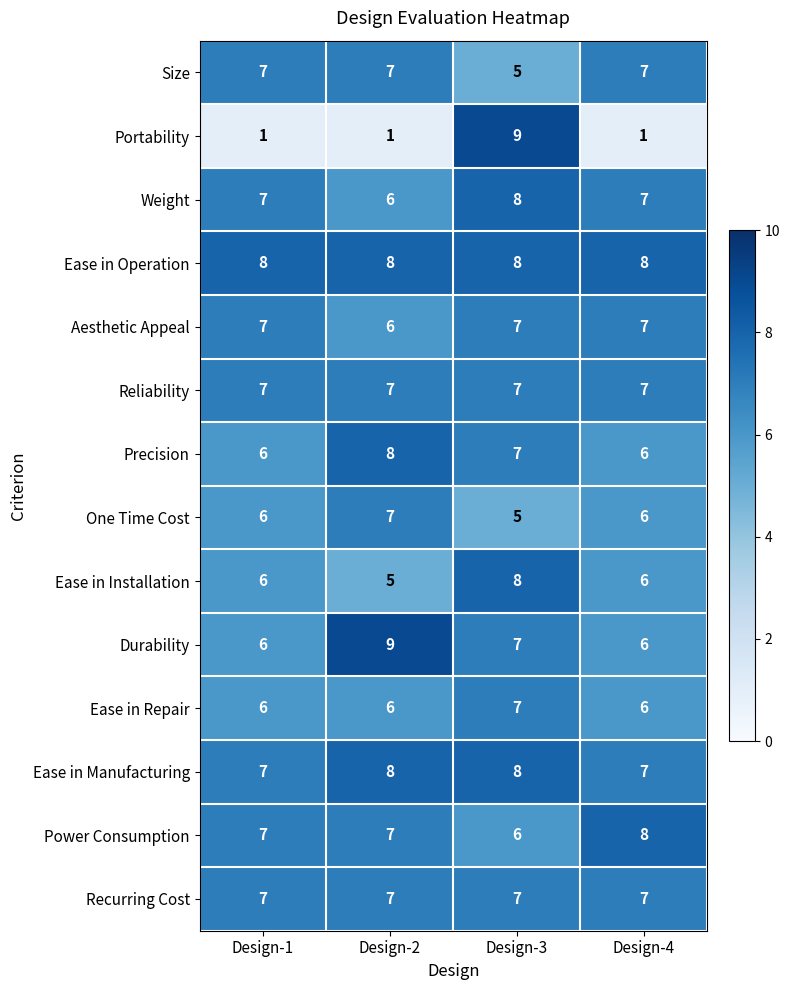

What is the minimum value for Weight?

6